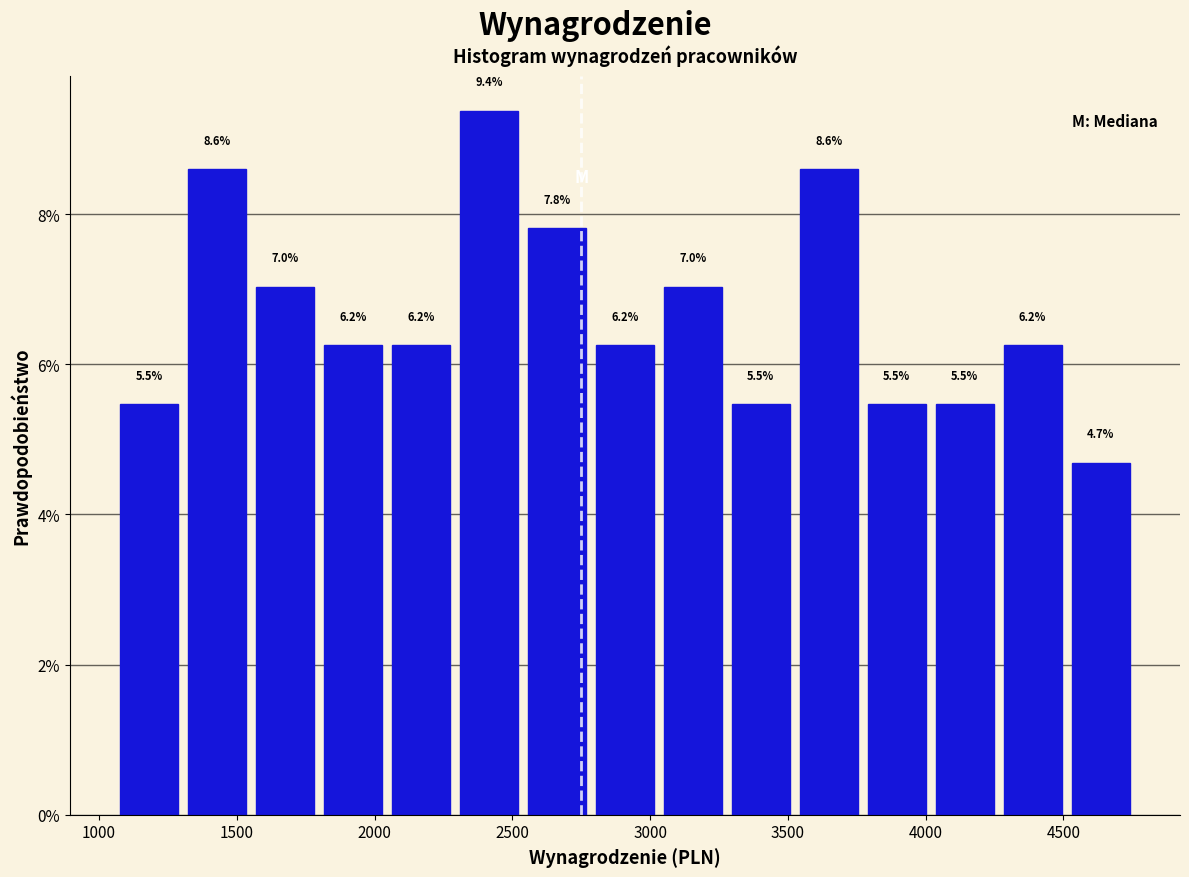

Which range on the x-axis has the tallest bar?

2300 to 2550